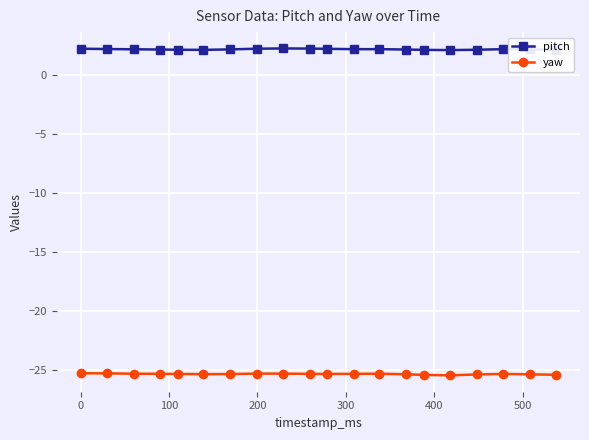

What is the greatest value displayed?

2.2